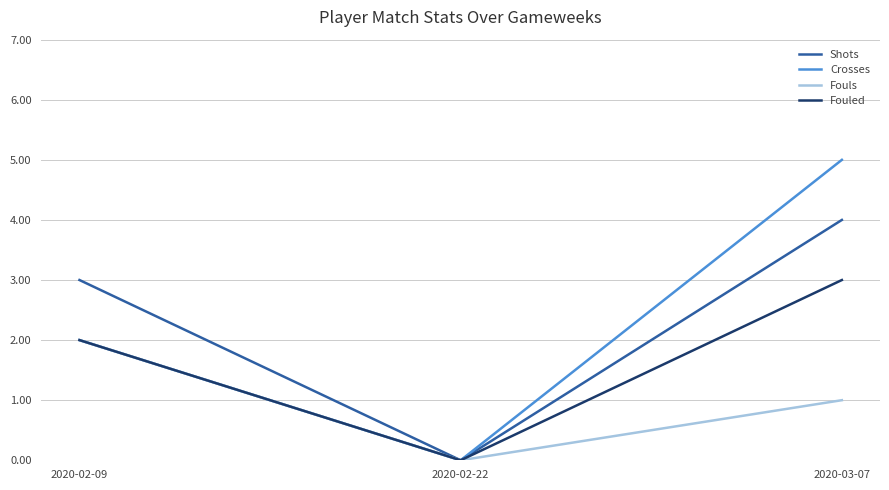

Is it true that Shots equals 0 at 2020-02-22?

True